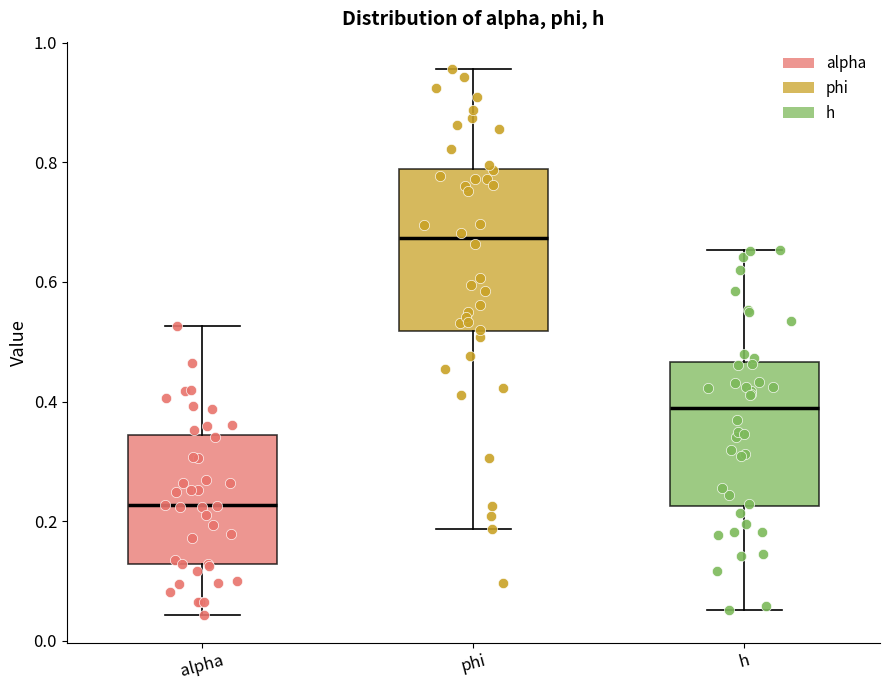

Where is the upper edge of the box for alpha on the y-axis? The values are not printed on the chart, so give them approximately, as read against the axis.

0.34